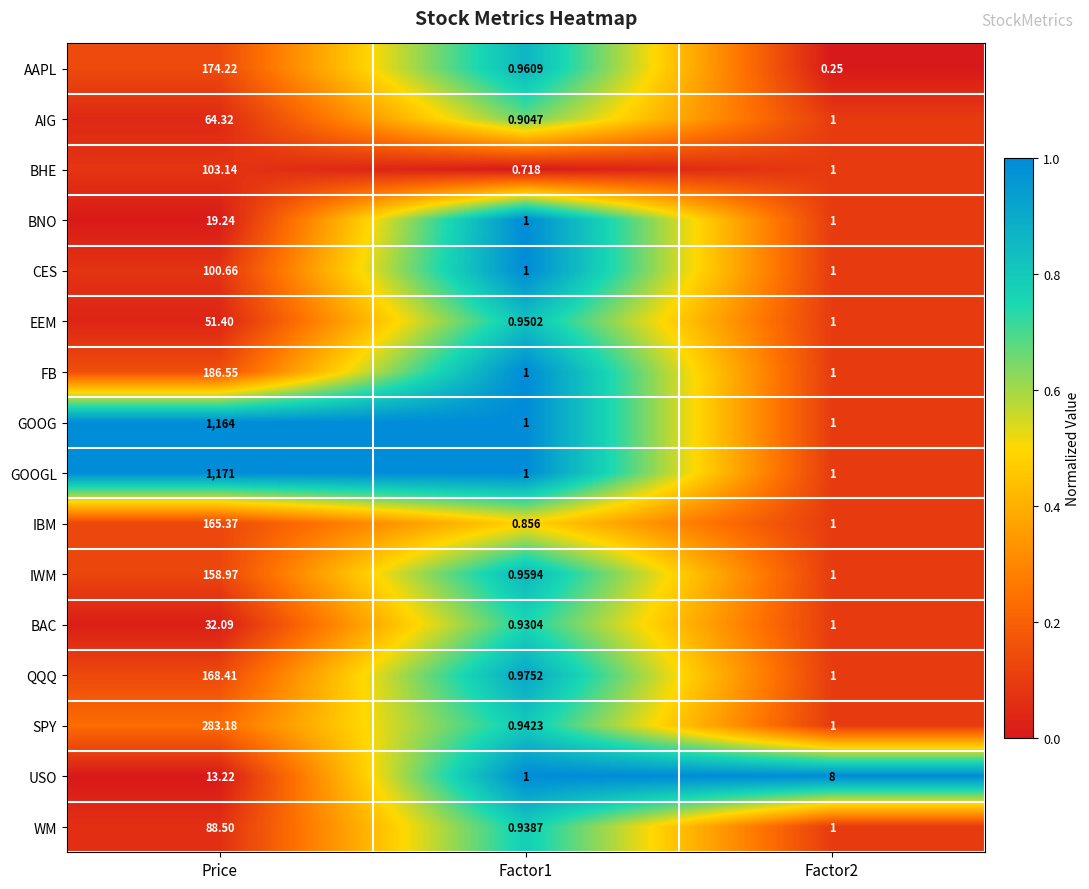

At which category is the sum across all series the highest?

Price